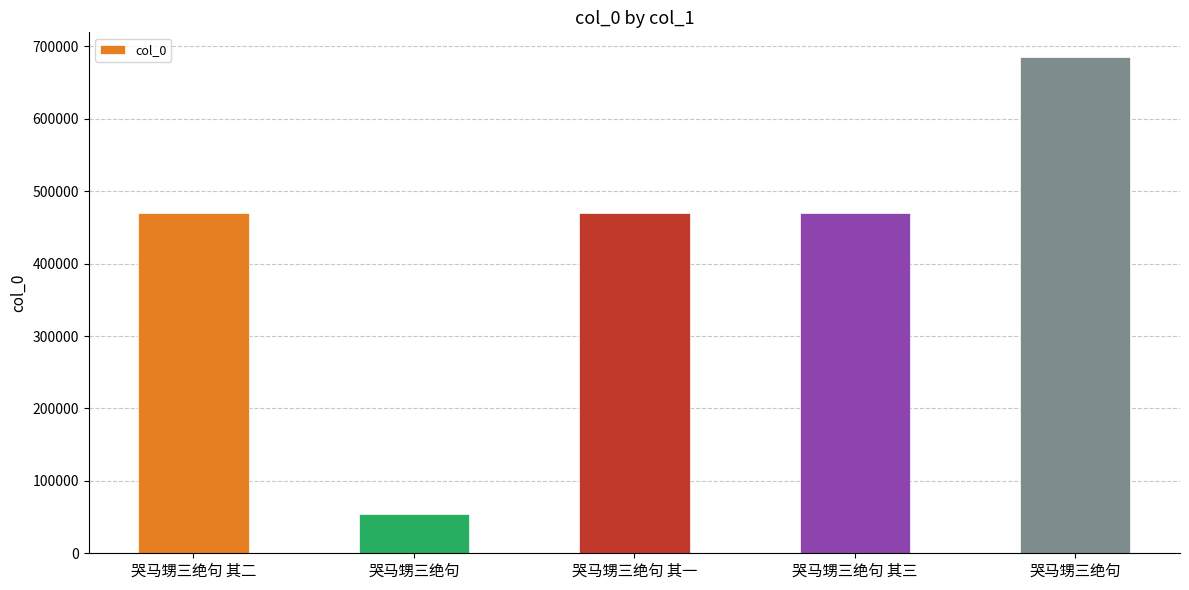

What is the change in value from 哭马甥三绝句 其二 to 哭马甥三绝句?

-416811